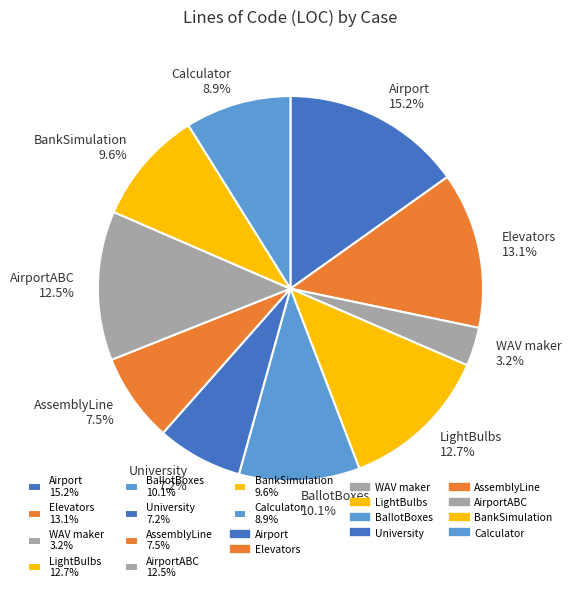

How many segments does this pie chart have?

10